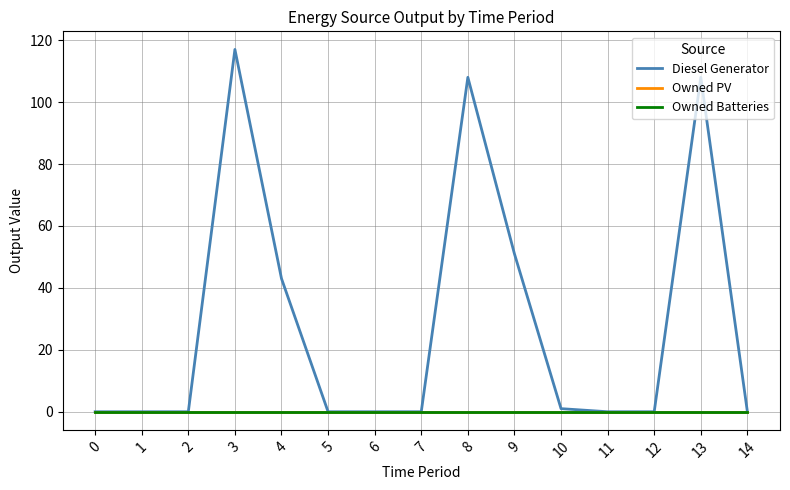

Does the chart have visible grid lines?

Yes